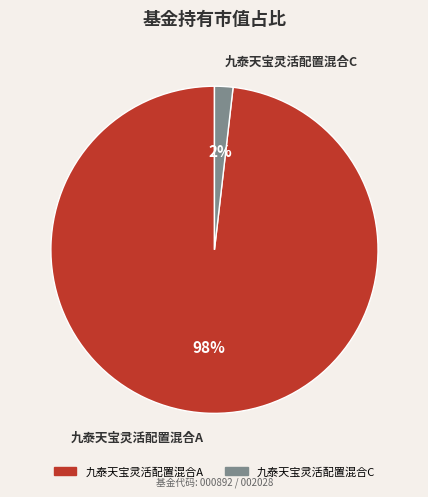

How many slices are in this pie chart?

2